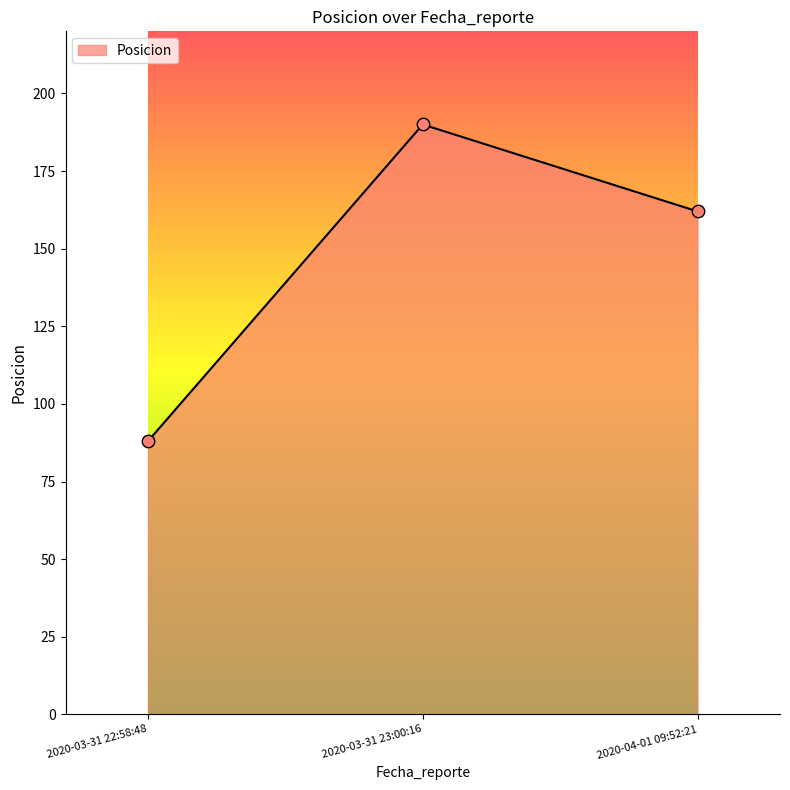

Between 2020-03-31 23:00:16 and 2020-04-01 09:52:21, which is larger?

2020-03-31 23:00:16